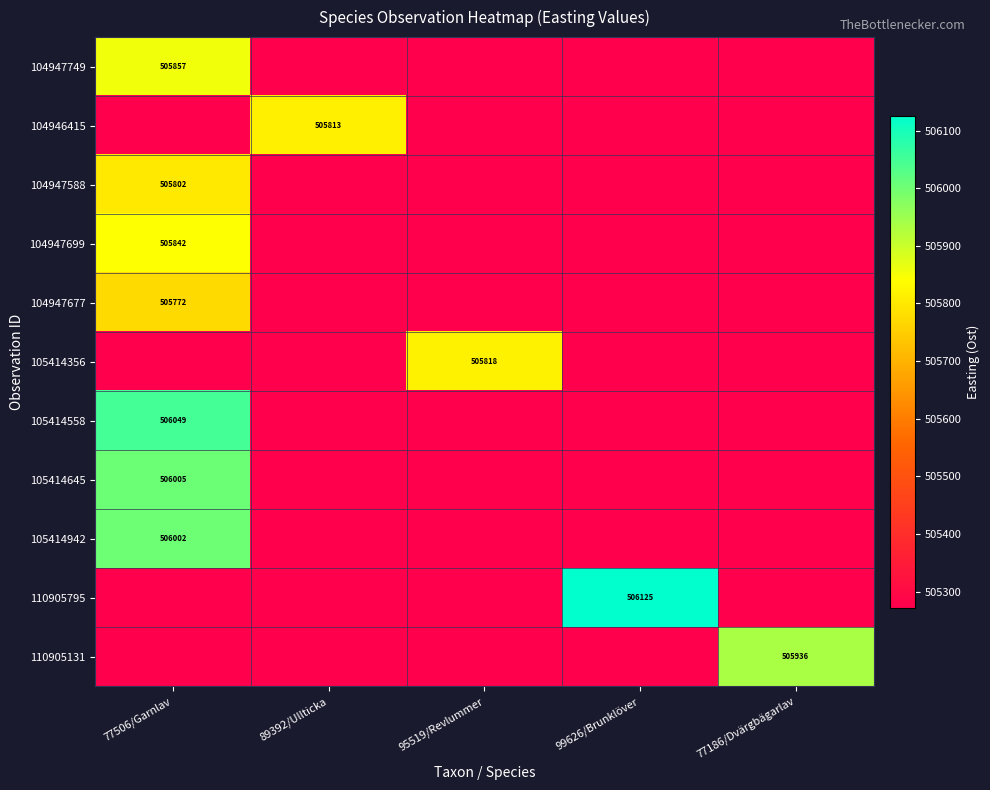

What is the maximum value for 104947749?

505857.0